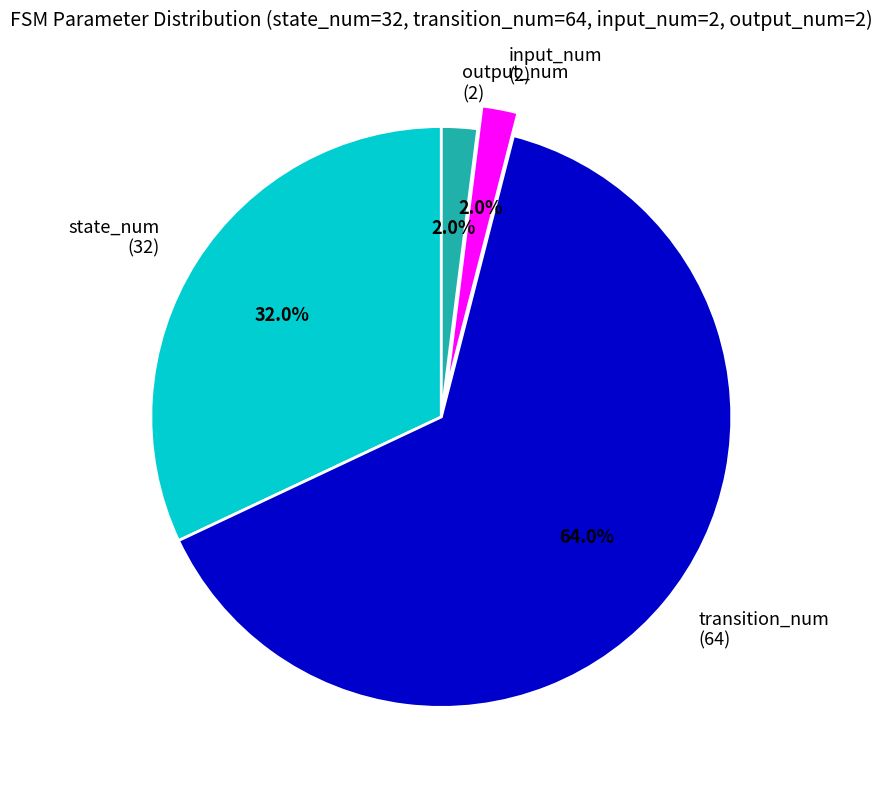

To the nearest percent, what percentage of the pie is output_num?

2%